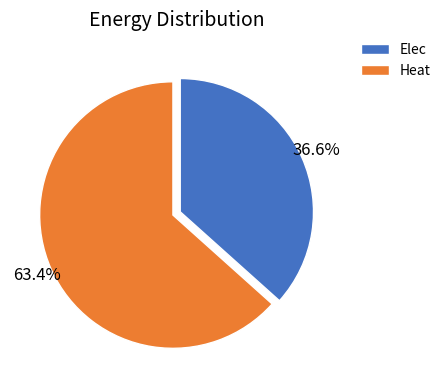

True or false: Elec accounts for 43% of the total.

False